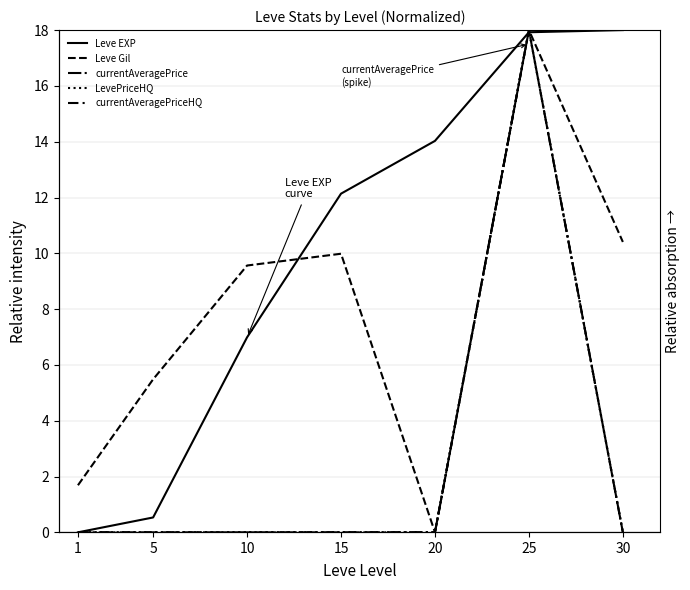

Rank the series at 30 from highest to lowest value.

Leve EXP, Leve Gil, currentAveragePrice, LevePriceHQ, currentAveragePriceHQ